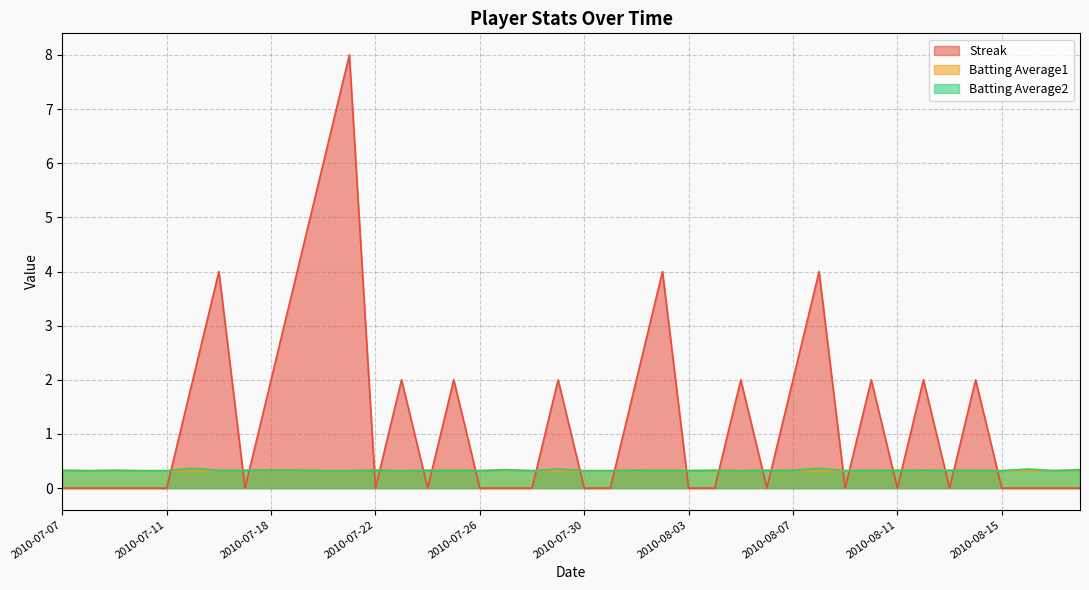

At how many categories does at least one series exceed 5?

2